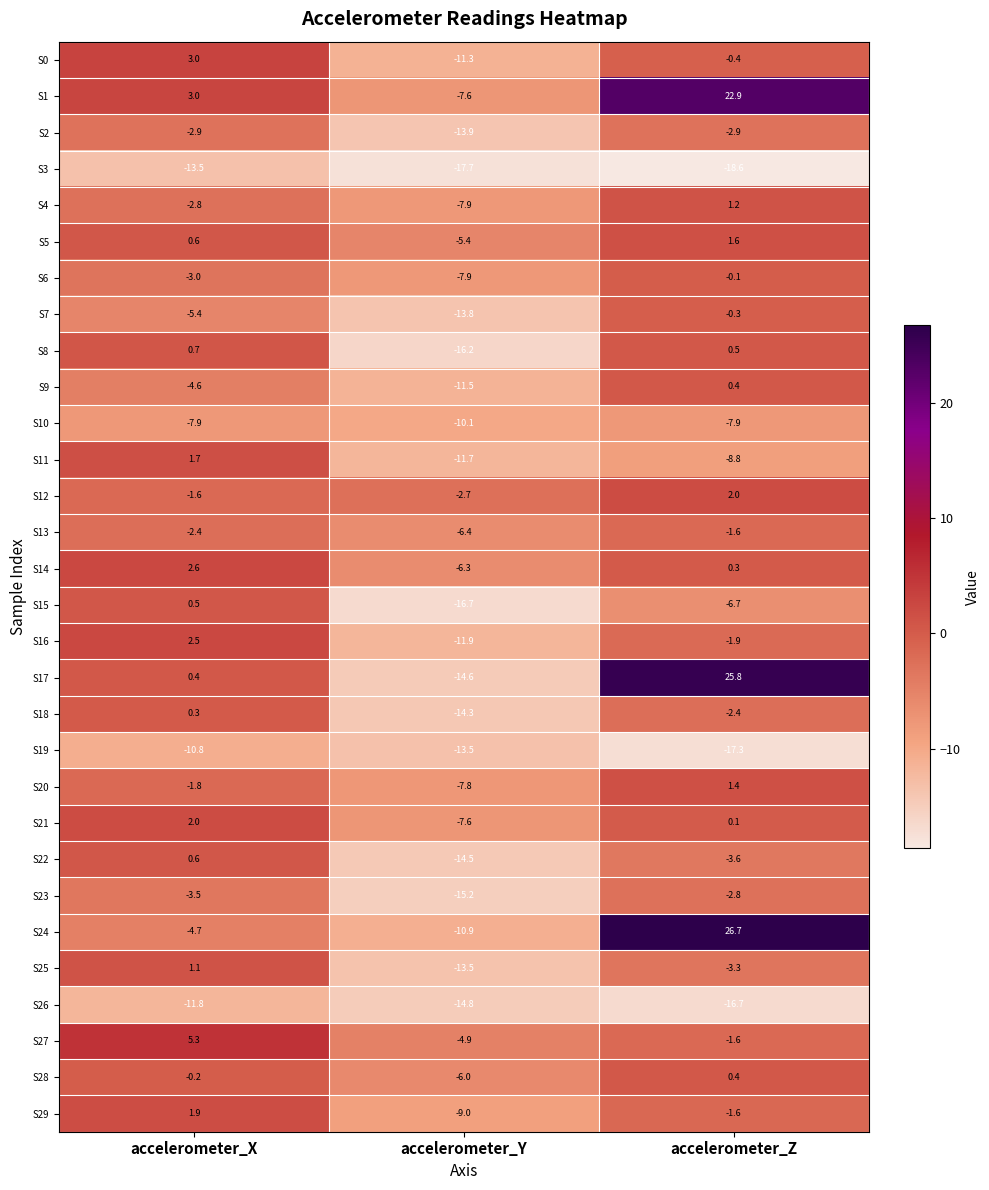

At which label is S1 closest to 7?

accelerometer_X